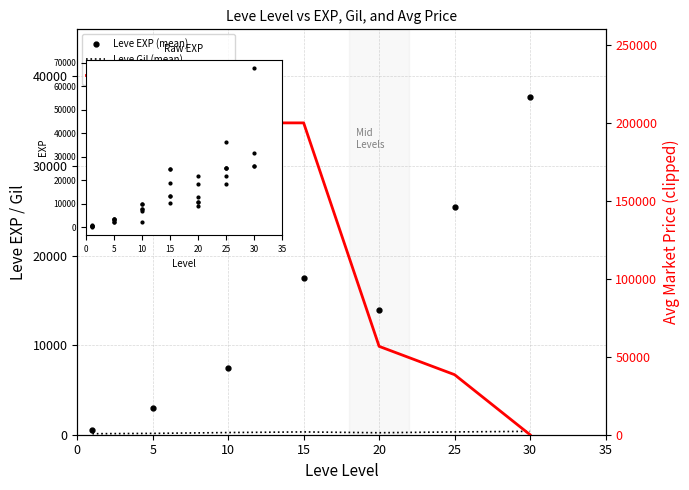

How many intersections are there between Avg Market Price (clipped) and Leve EXP (mean)?

1